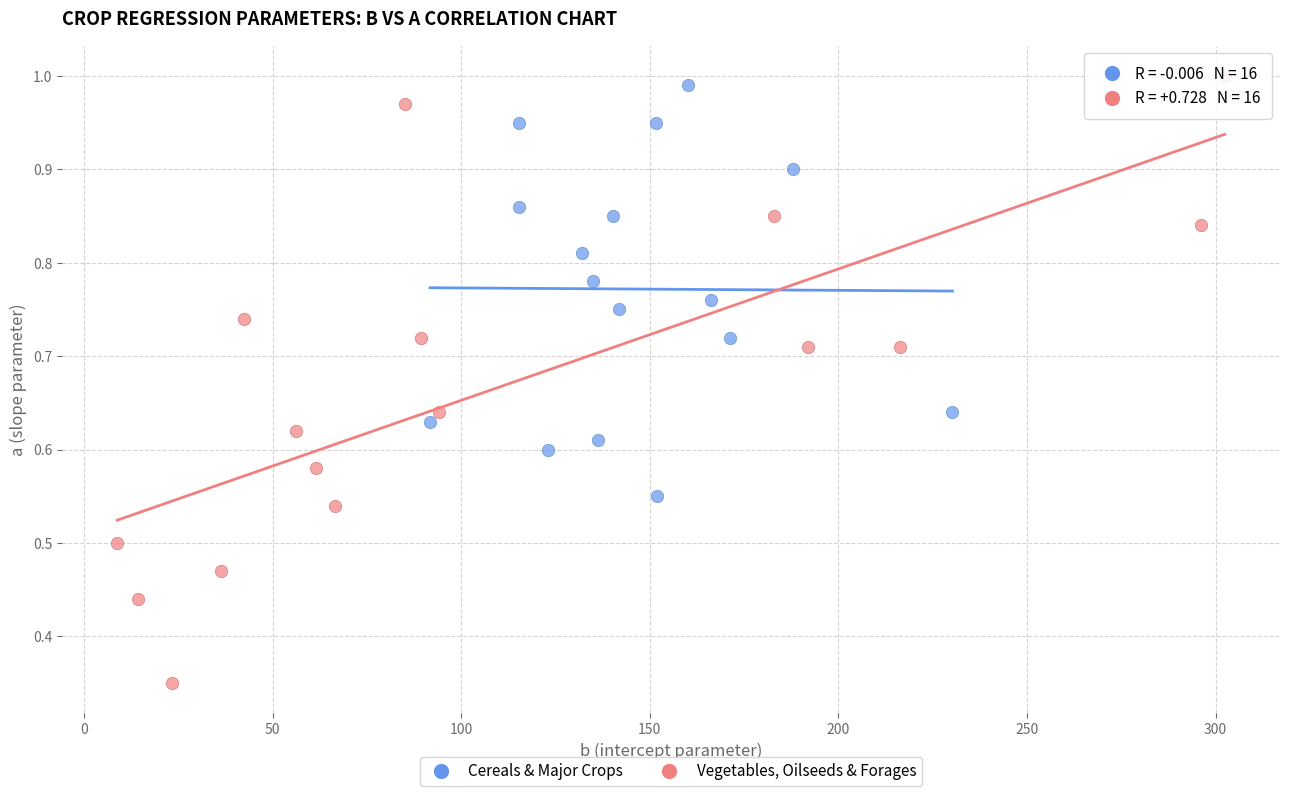

Which series reaches the maximum Y coordinate?

Vegetables, Oilseeds & Forages